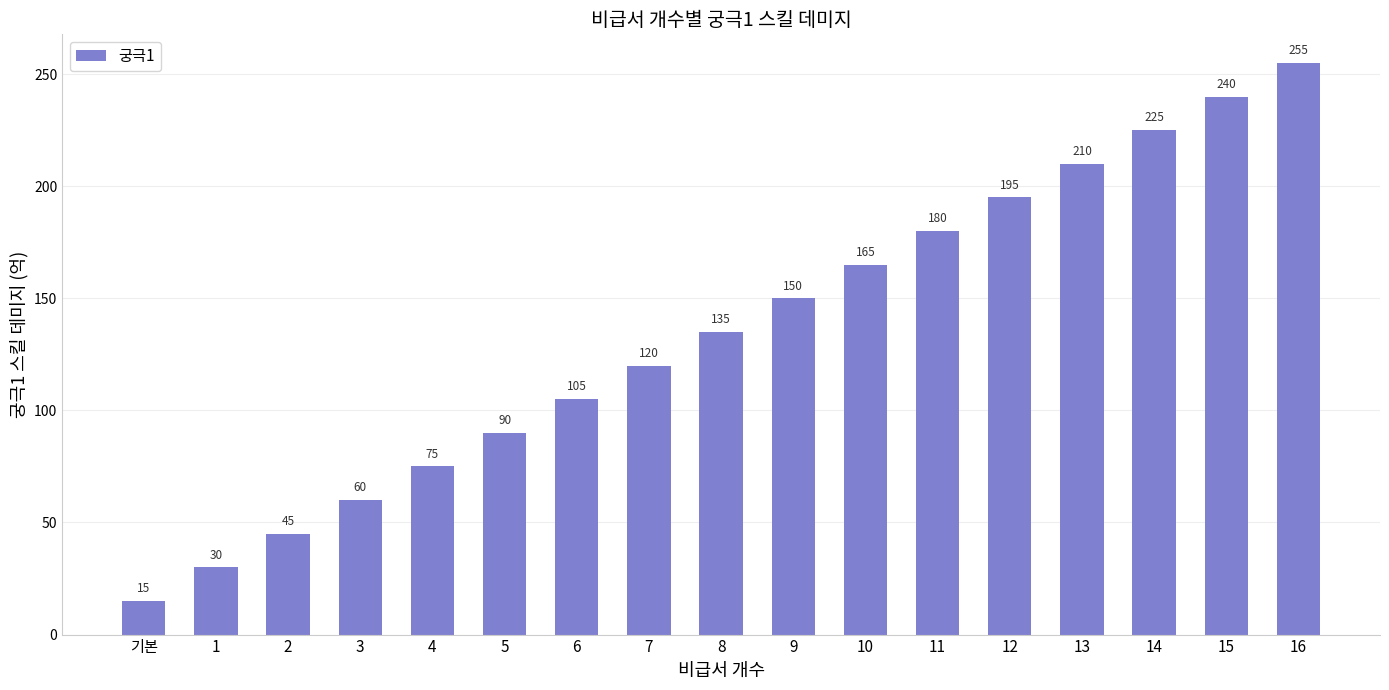

Where is the data nearest to the value 135?

8